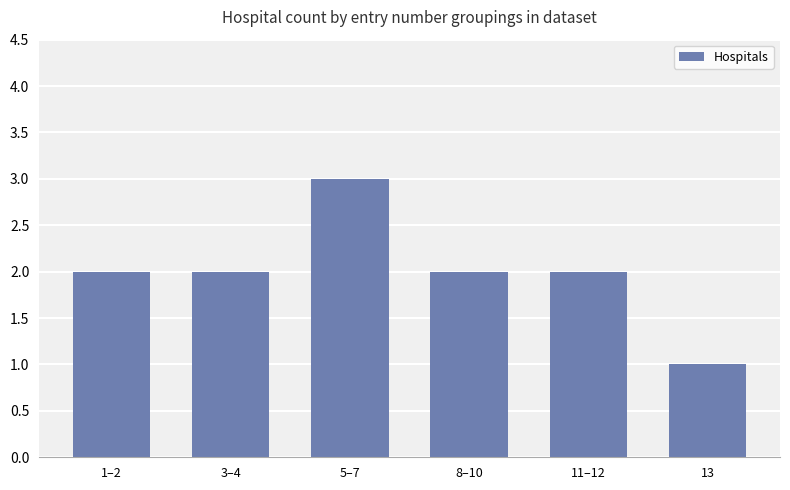

Does the chart contain any negative values?

No